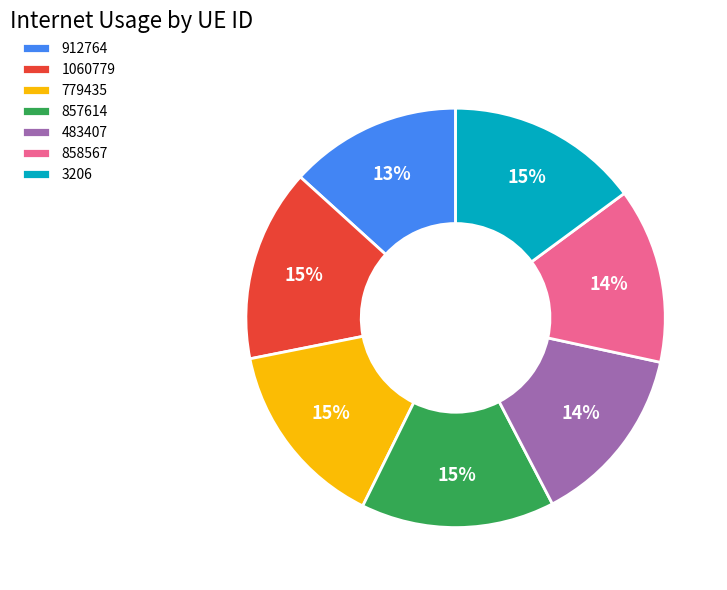

To the nearest percent, what is the combined percentage of 1060779 and 3206?

30%